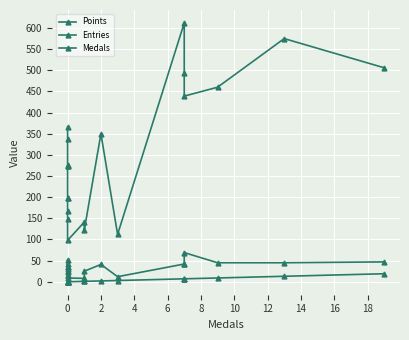

True or false: Points and Entries cross at least once.

False